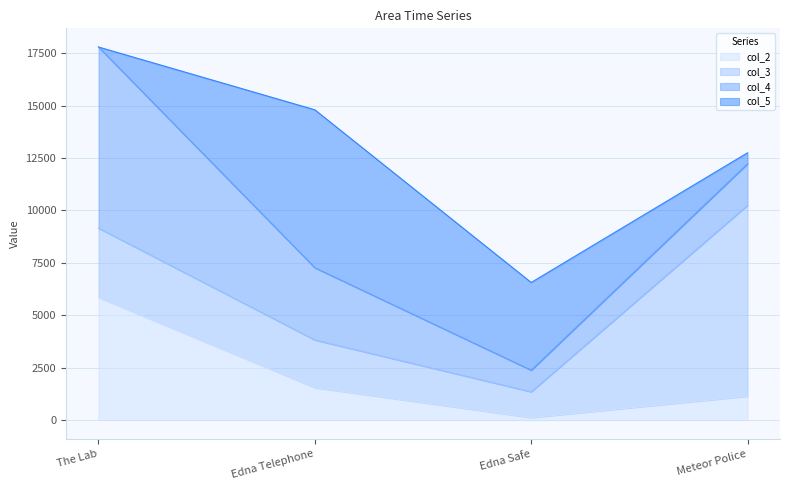

Which series ends up on top after the final intersection of col_3 and col_4?

col_3